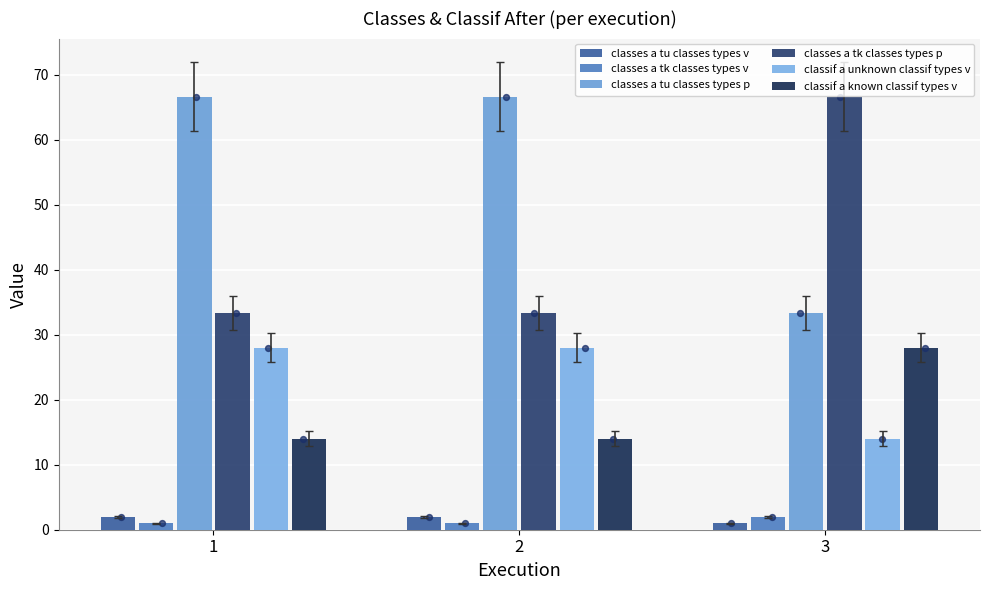

At how many categories does at least one series exceed 2?

3